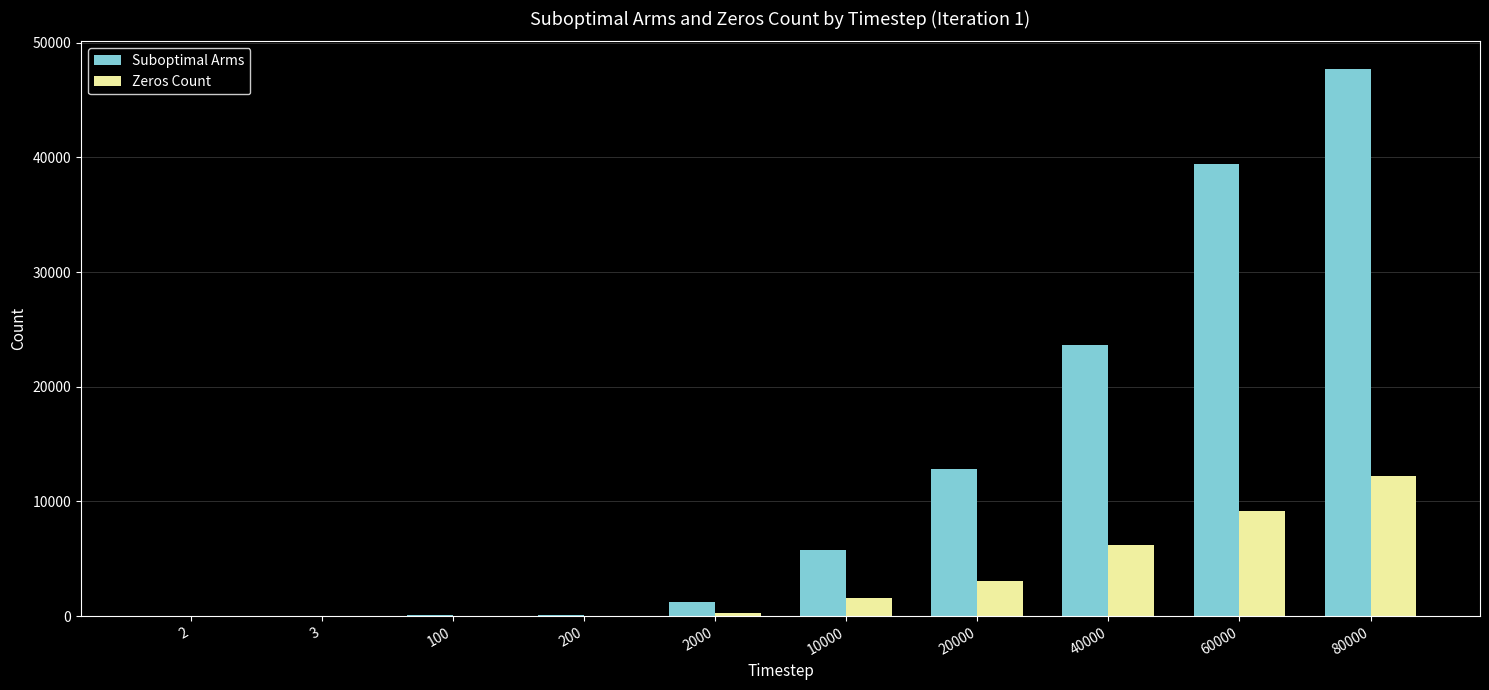

How many categories are shown in the chart?

10